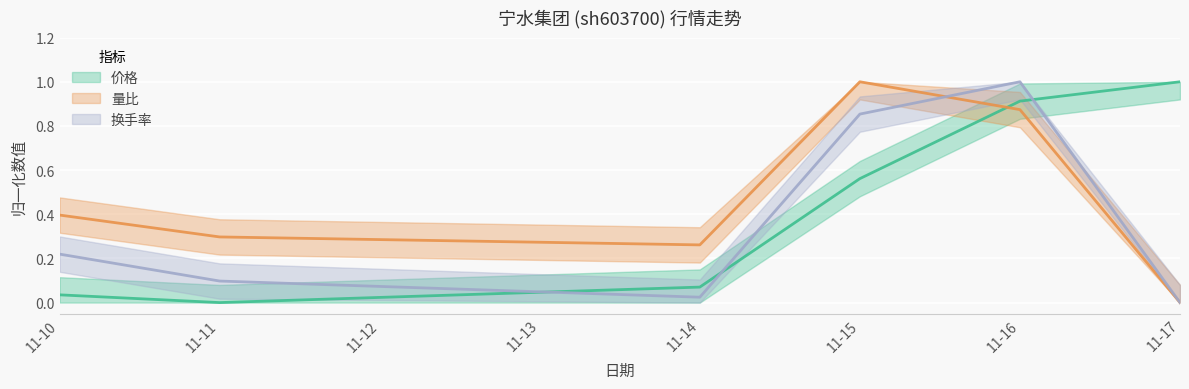

In 量比, how many points are lower than both neighbors (excluding endpoints)?

1